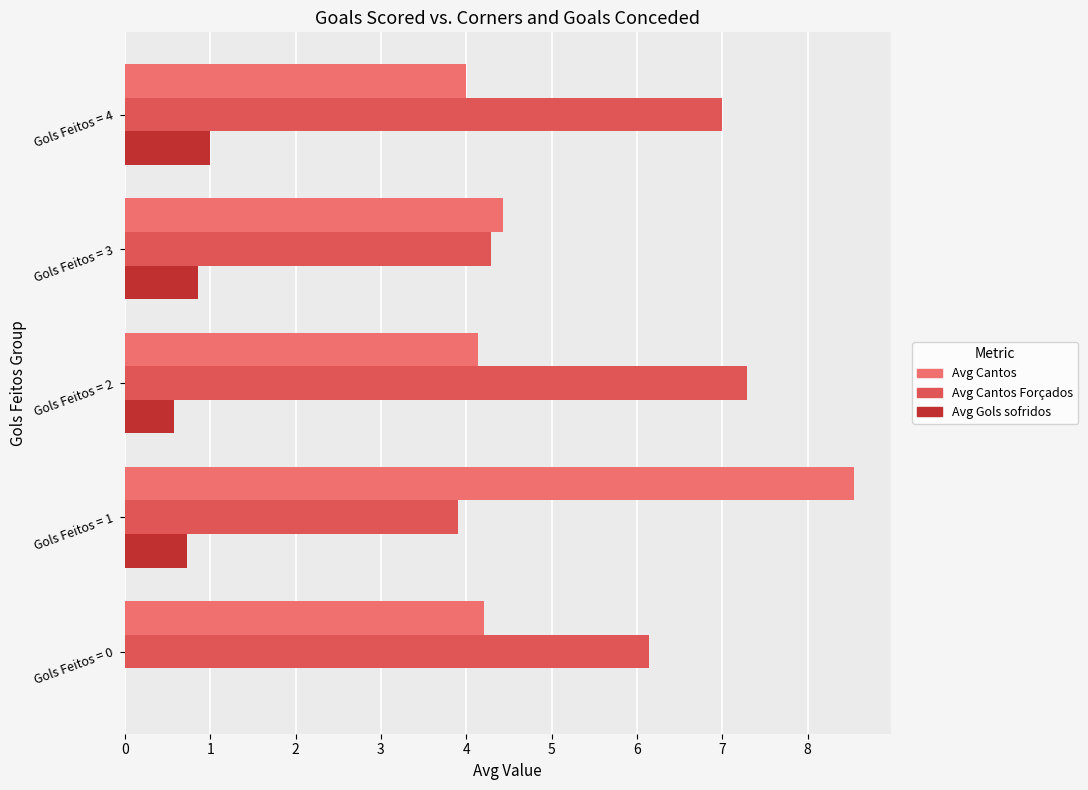

Which label corresponds to the largest value in the chart?

Gols Feitos = 1